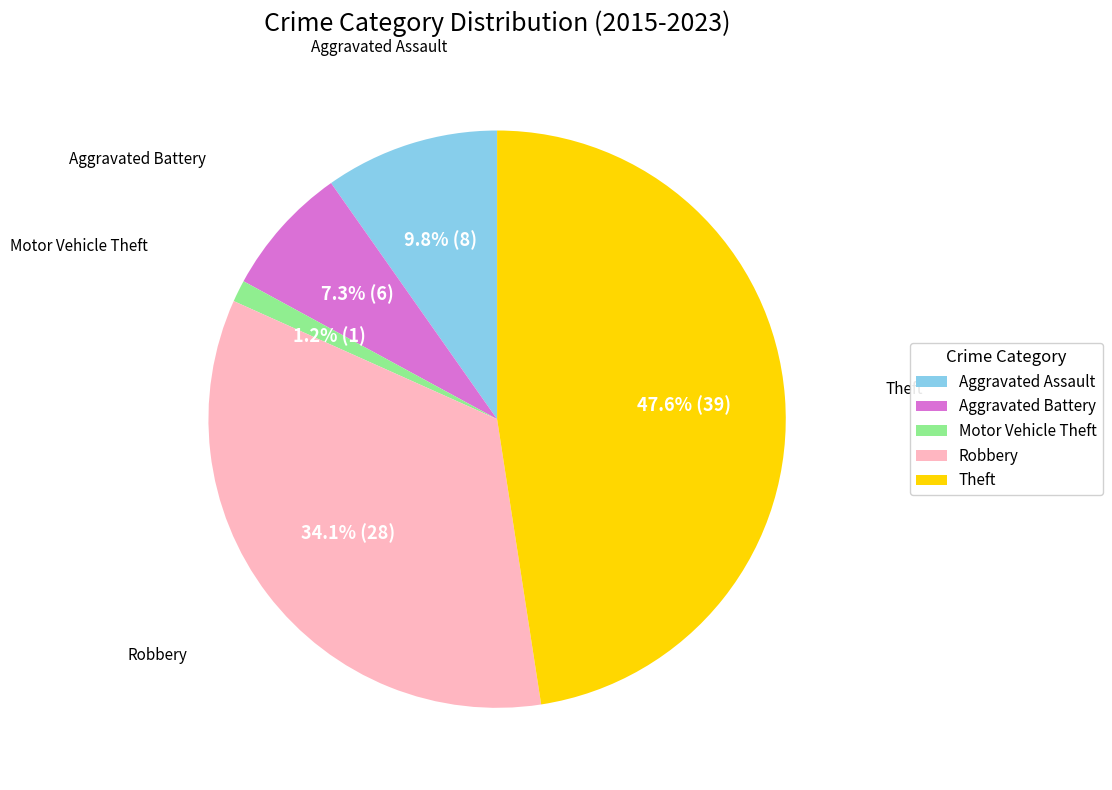

Do Motor Vehicle Theft and Theft together represent more than half of the pie?

No